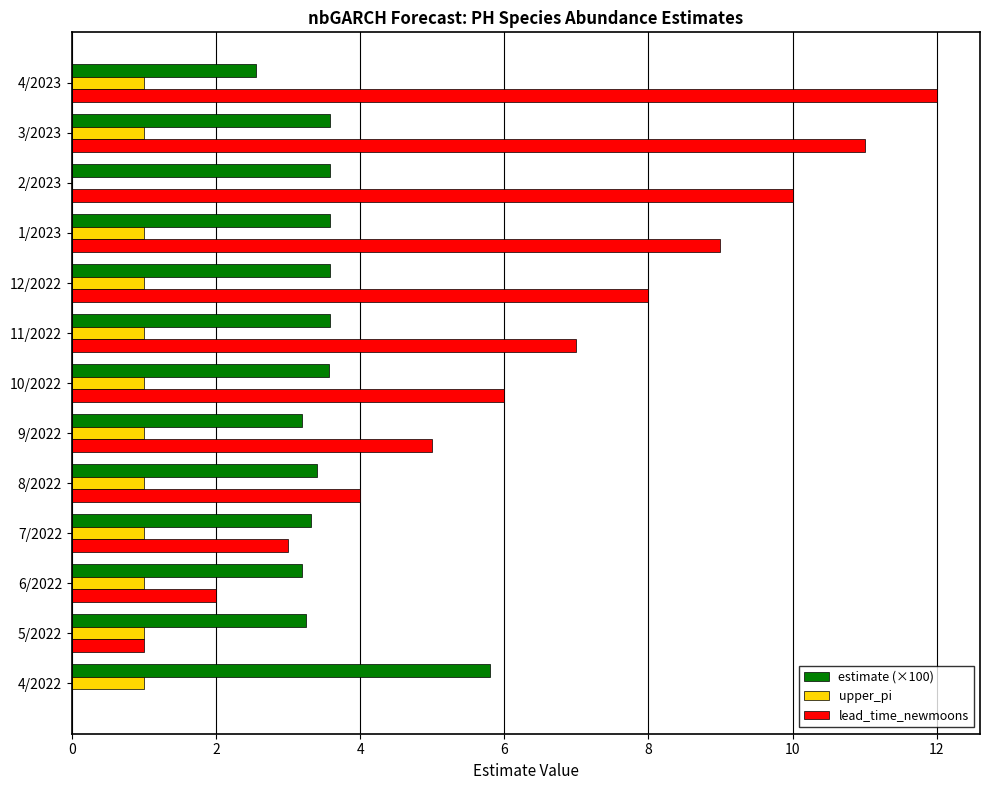

What are all the series names shown in the legend?

estimate (×100), upper_pi, lead_time_newmoons